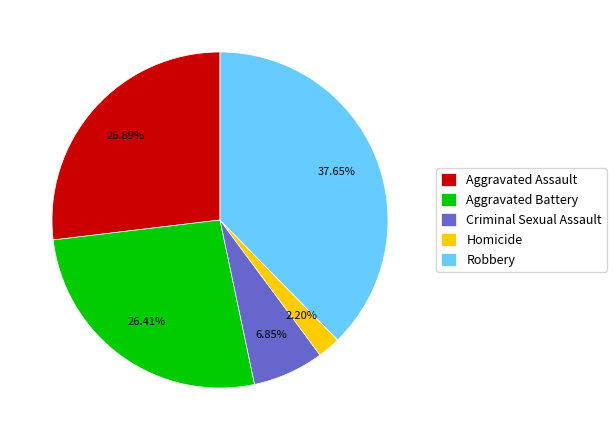

Is there a majority slice in this chart?

No